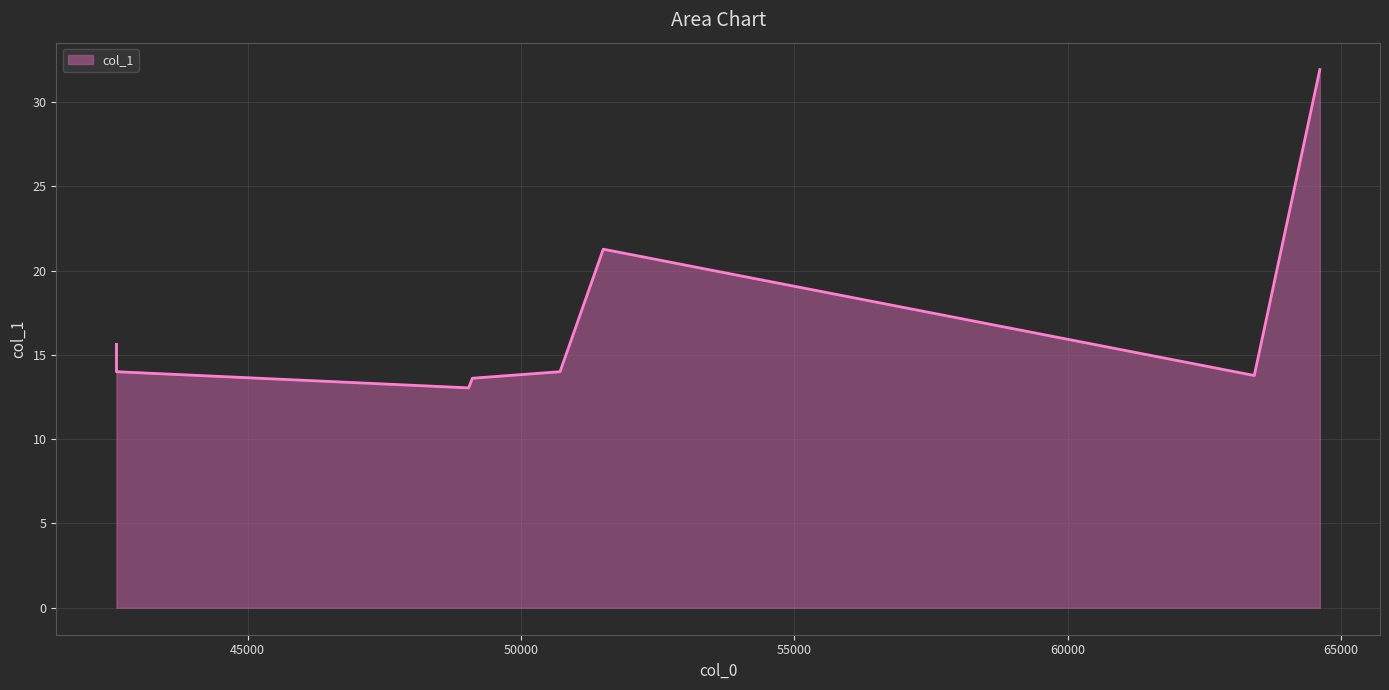

Reading left to right, list all the values displayed in this chart.

42601.0=15.6	42601.0=14.0	49043.0=13.0	49112.7=13.6	50715.3=14.0	51506.4=21.3	63415.3=13.8	64614.6=31.9